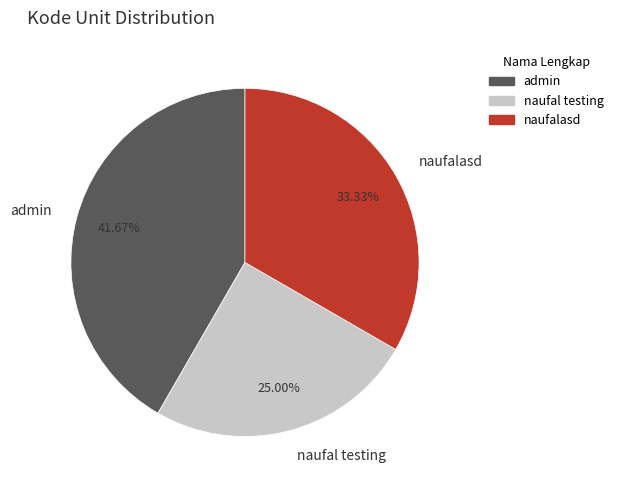

How much of the chart is everything except naufalasd?

66.7%